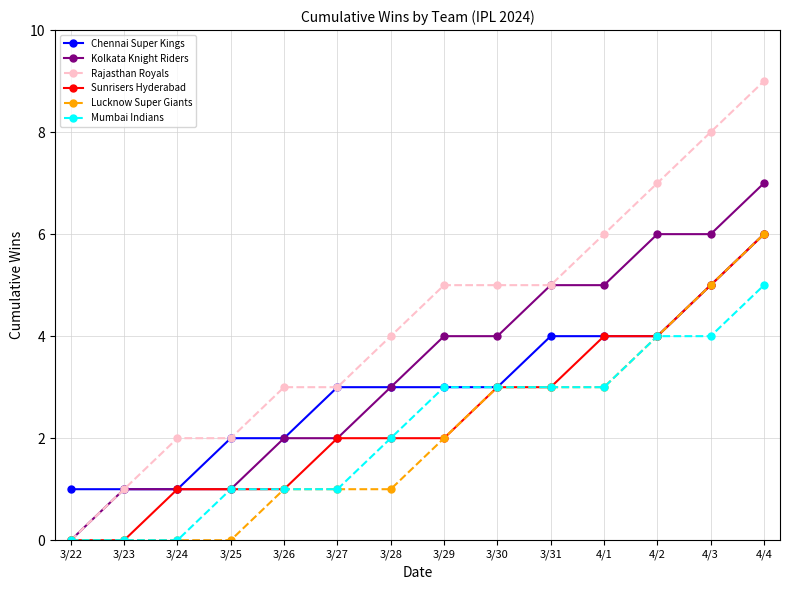

Which category has the highest value in the Sunrisers Hyderabad series?

4/4